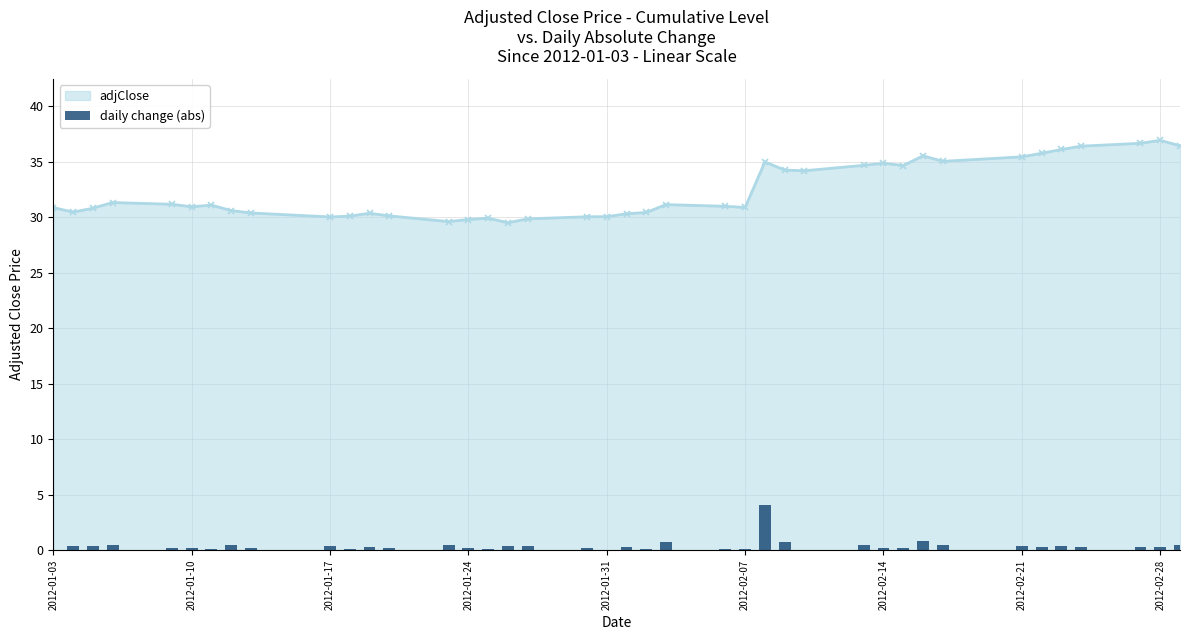

What is the minimum value for adjClose?

29.5